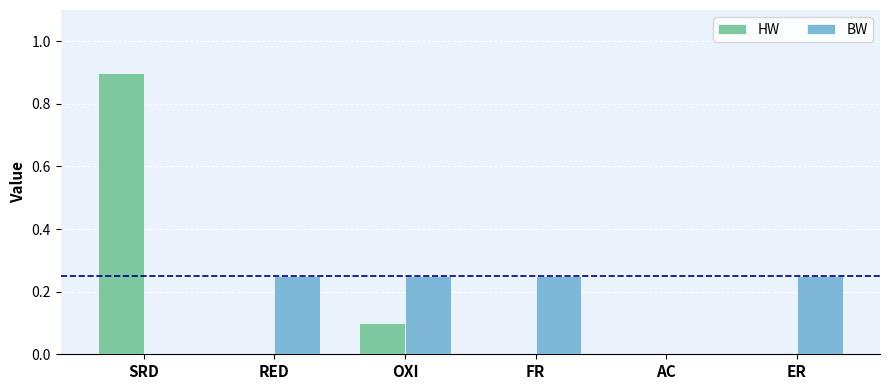

What is the sum of all HW values?

1.0